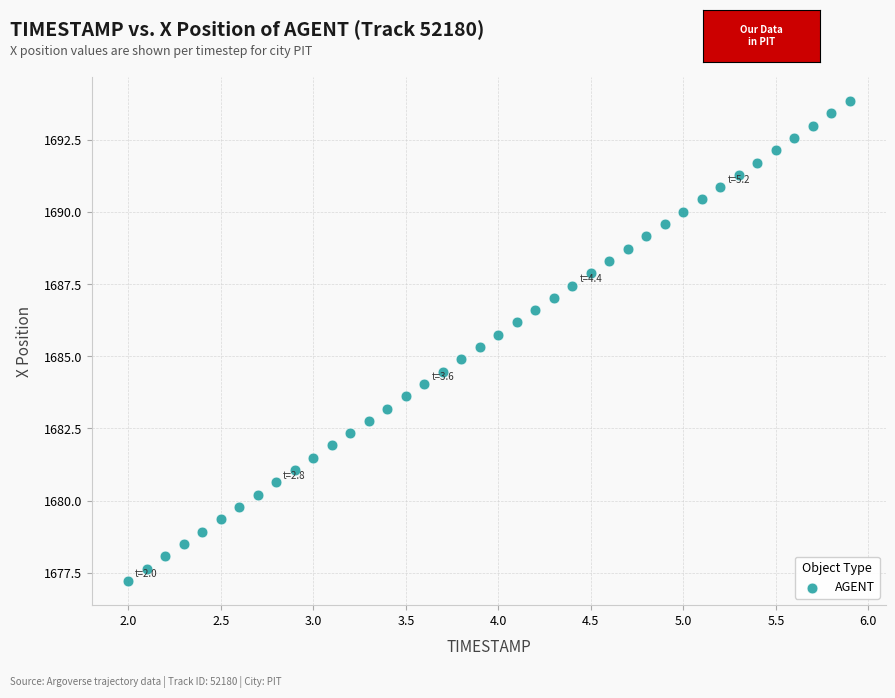

What is the range of X values (max minus min)?

3.9